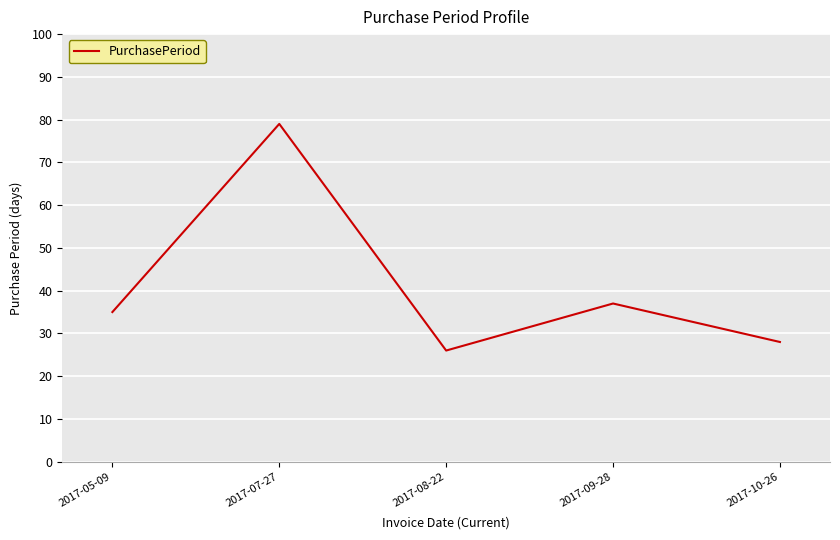

Rank the categories by value from highest to lowest.

2017-07-27, 2017-09-28, 2017-05-09, 2017-10-26, 2017-08-22